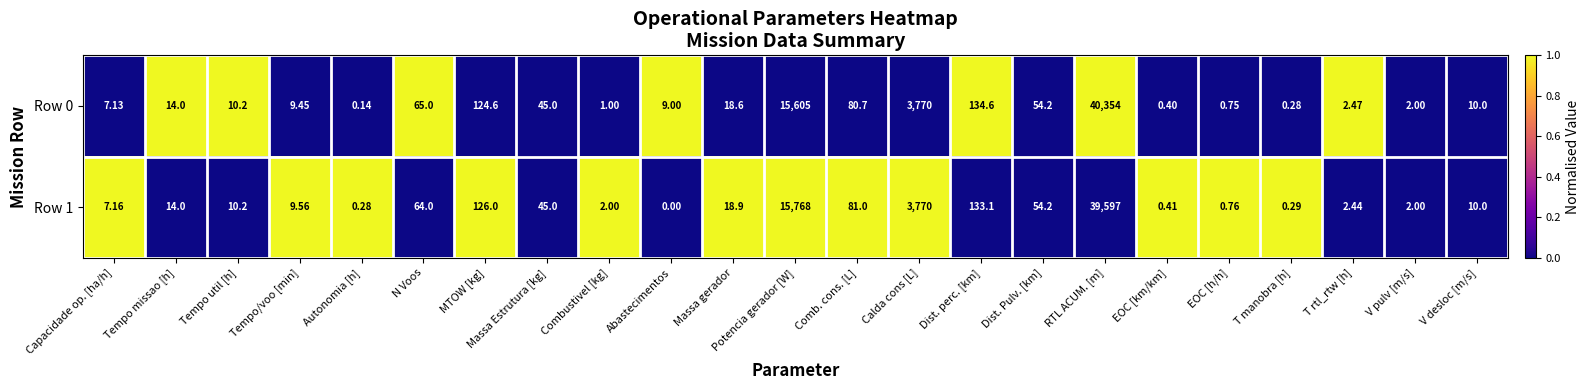

Rank the categories by Row 0 value from lowest to highest.

Autonomia [h], T manobra [h], EOC [km/km], EOC [h/h], Combustivel [kg], V pulv [m/s], T rtl_rtw [h], Capacidade op. [ha/h], Abastecimentos, Tempo/voo [min], V desloc [m/s], Tempo util [h], Tempo missao [h], Massa gerador, Massa Estrutura [kg], Dist. Pulv. [km], N Voos, Comb. cons. [L], MTOW [kg], Dist. perc. [km], Calda cons [L], Potencia gerador [W], RTL ACUM. [m]